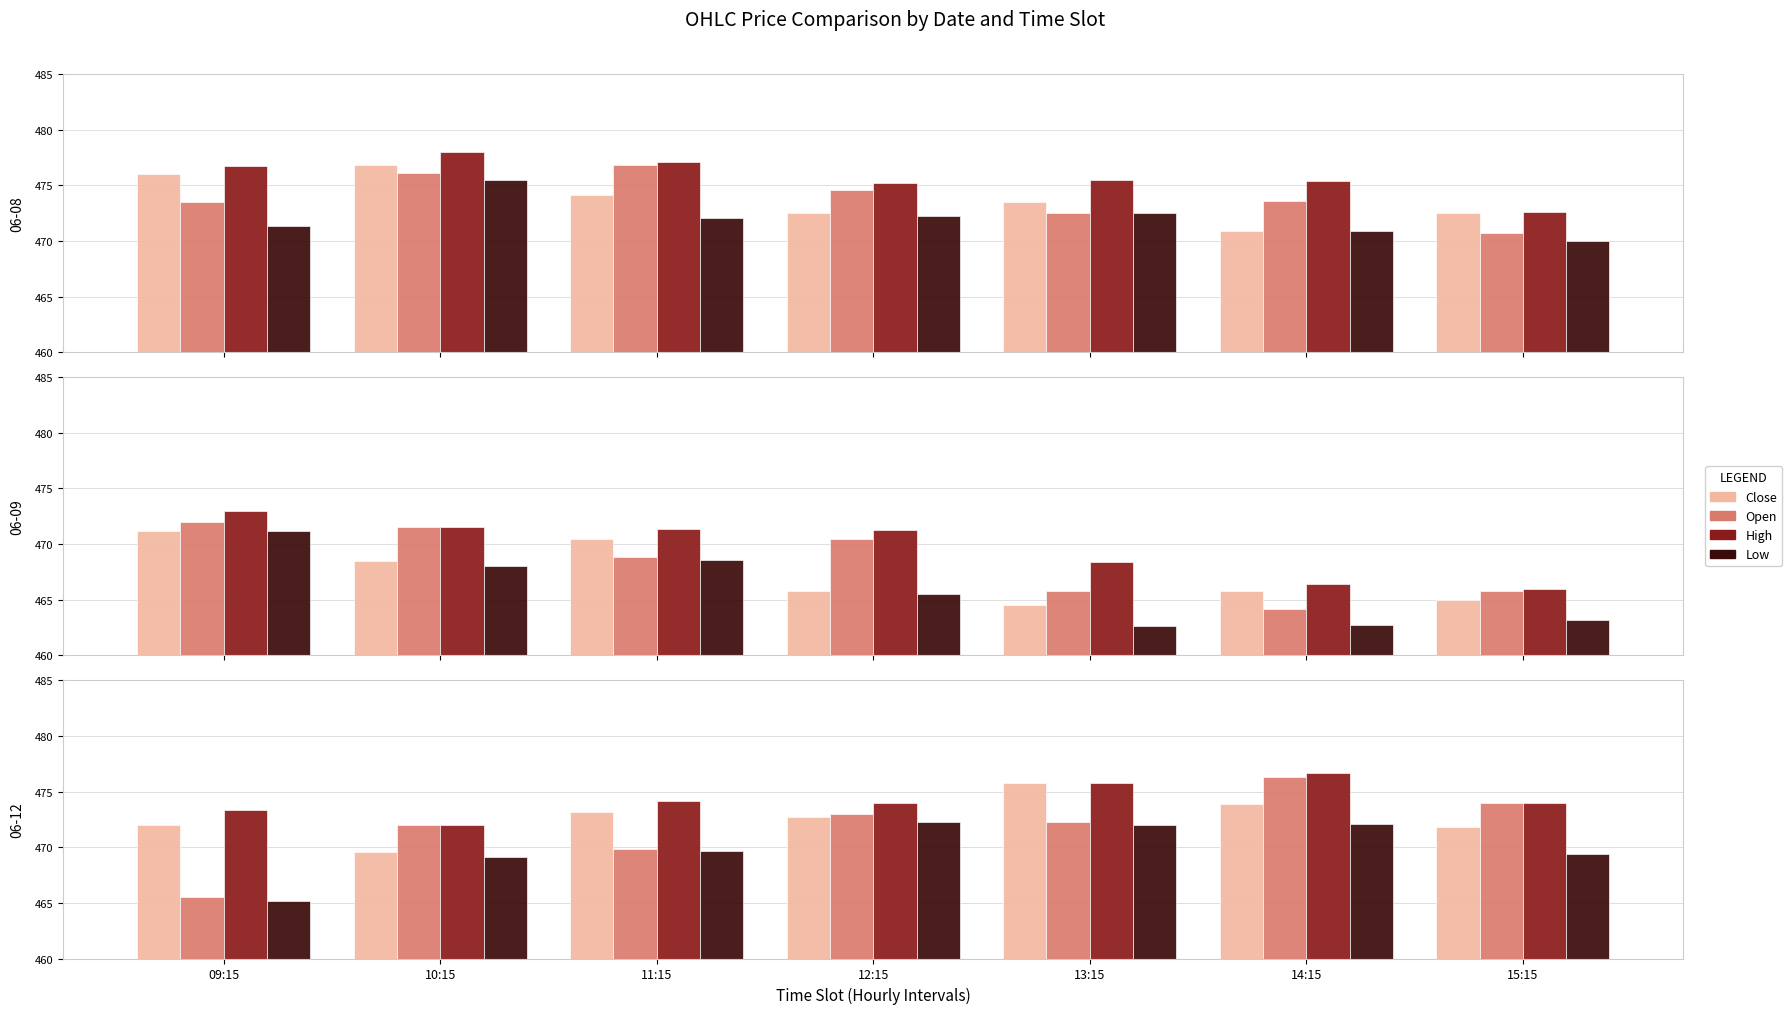

What value does the Open series have at 15:15?

474.0